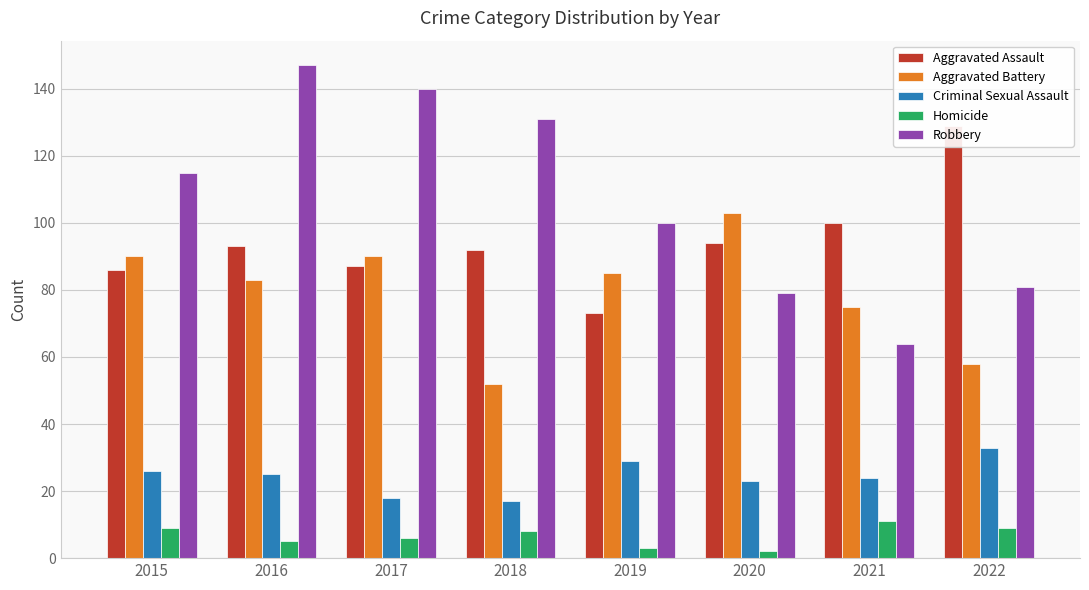

Which series changed the most between 2017 and 2022?

Robbery